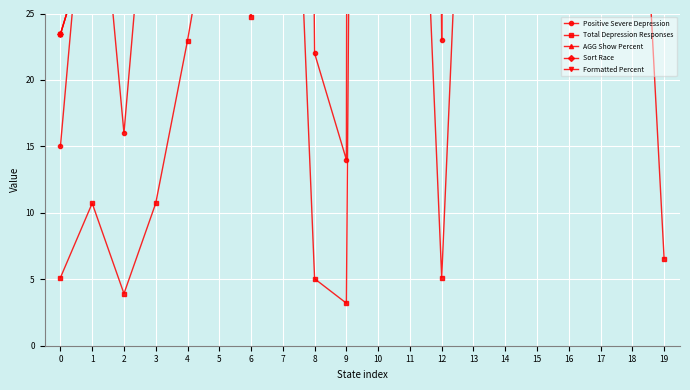

Count the number of categories in the chart.

20